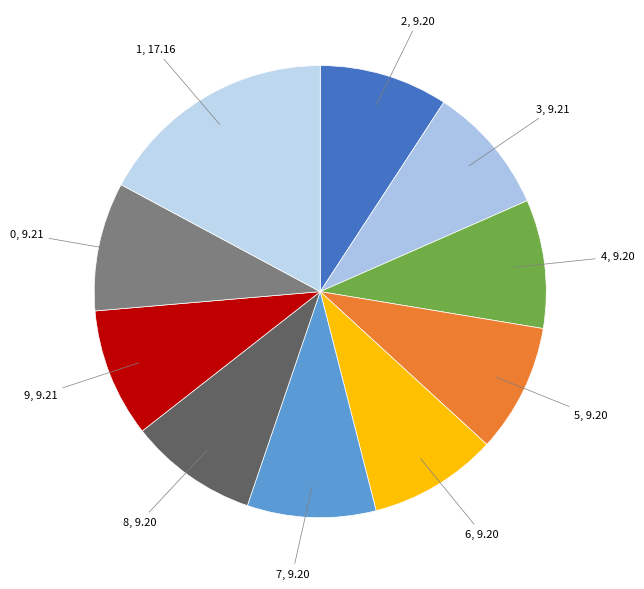

What is the ratio of the value at 8 to the value at 9?

1.0